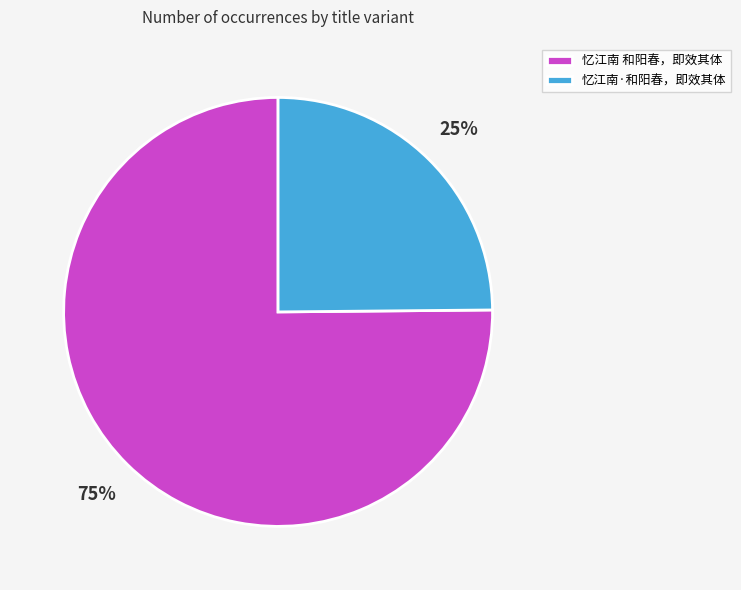

Rank the categories by value from highest to lowest.

忆江南 和阳春，即效其体, 忆江南·和阳春，即效其体